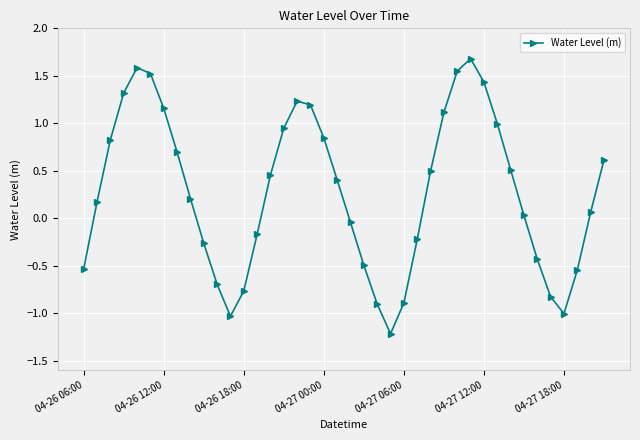

How many lines are shown in the chart?

1